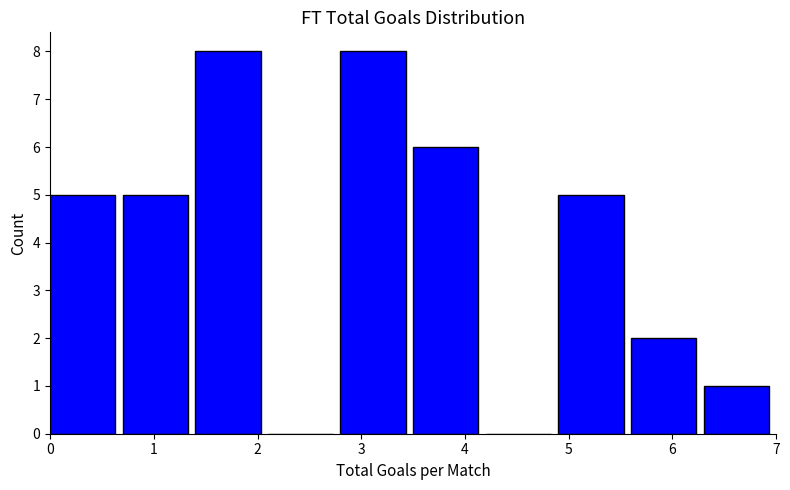

How tall is the bar that spans 1.4 to 2.1 on the x-axis? The values are not printed on the chart, so give them approximately, as read against the axis.

8